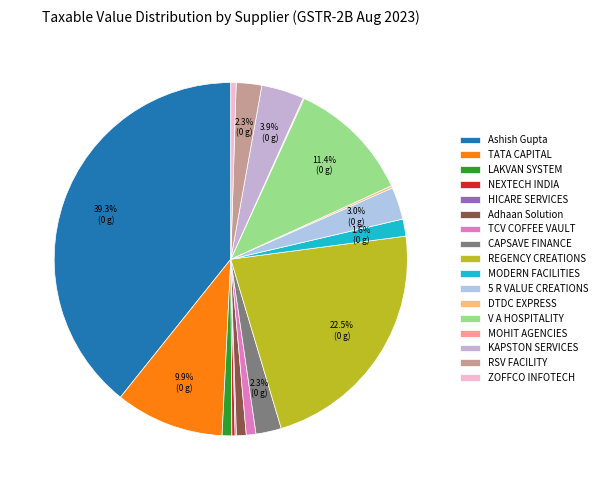

To the nearest percent, what is the difference between the largest and smallest slice percentages?

39%